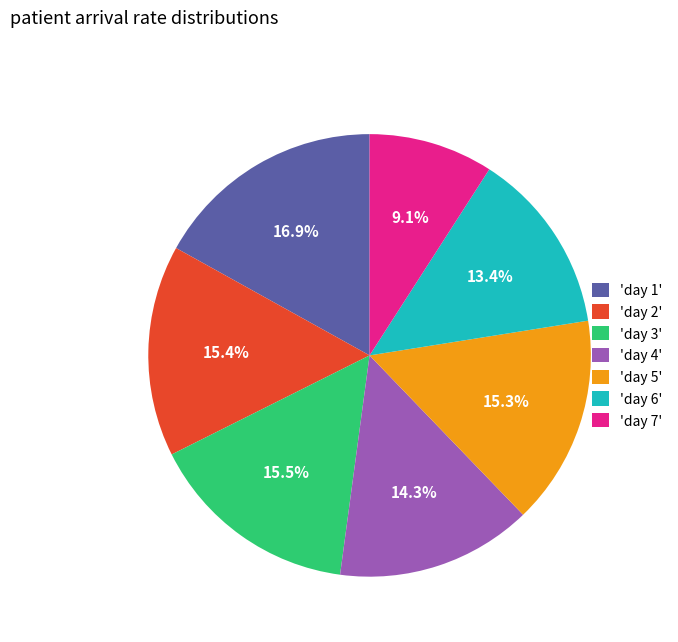

Approximately how many times larger is the value at 'day 3' compared to 'day 6'?

1.2